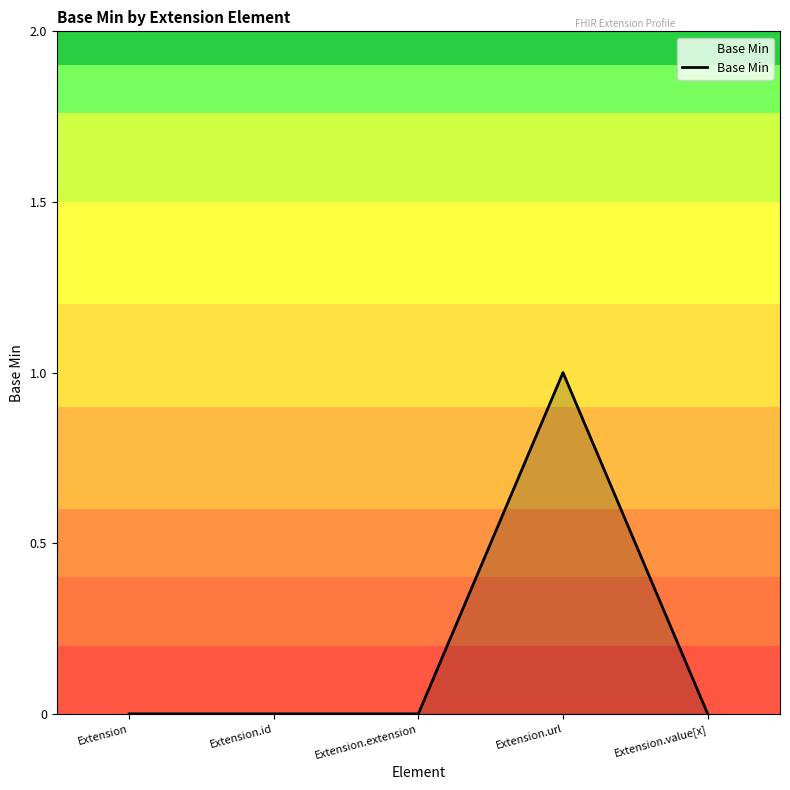

Which category has the highest value across all series?

Extension.url